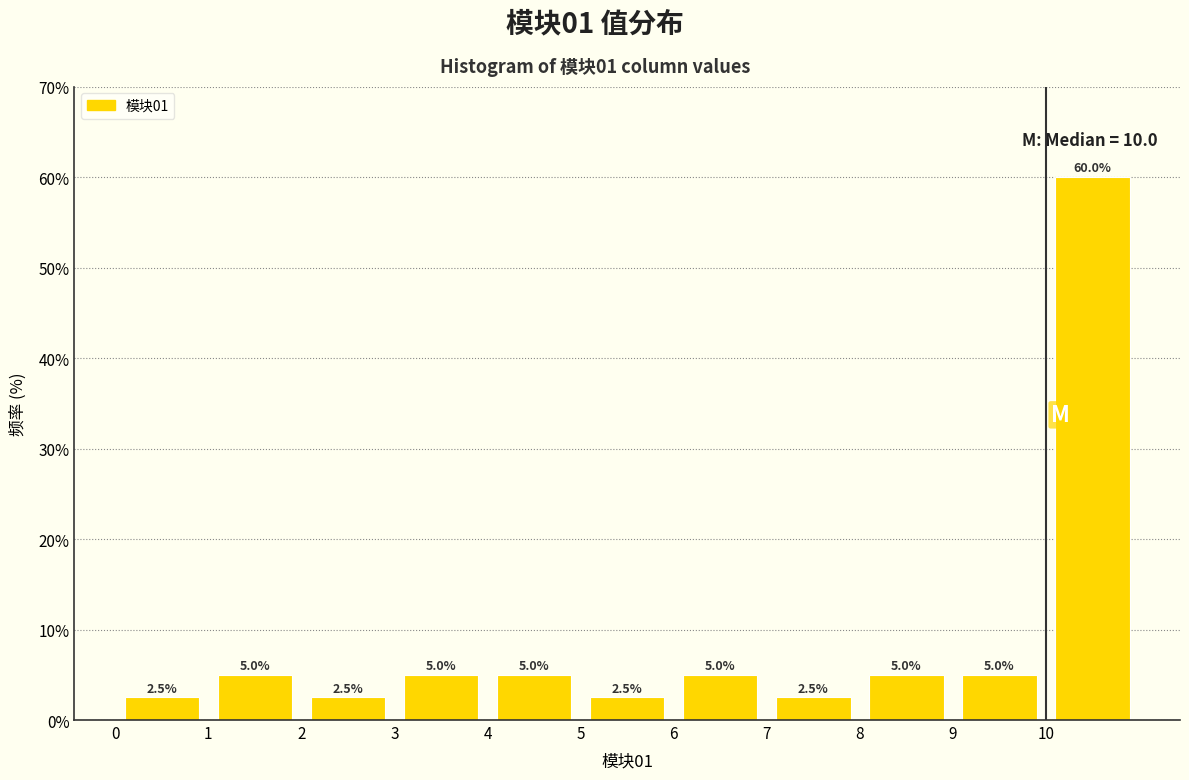

Reading left to right, transcribe this chart: for each bar, give the range it covers on the x-axis and its height.

0 to 1: 2.5
1 to 2: 5.0
2 to 3: 2.5
3 to 4: 5.0
4 to 5: 5.0
5 to 6: 2.5
6 to 7: 5.0
7 to 8: 2.5
8 to 9: 5.0
9 to 10: 5.0
10 to 11: 60.0